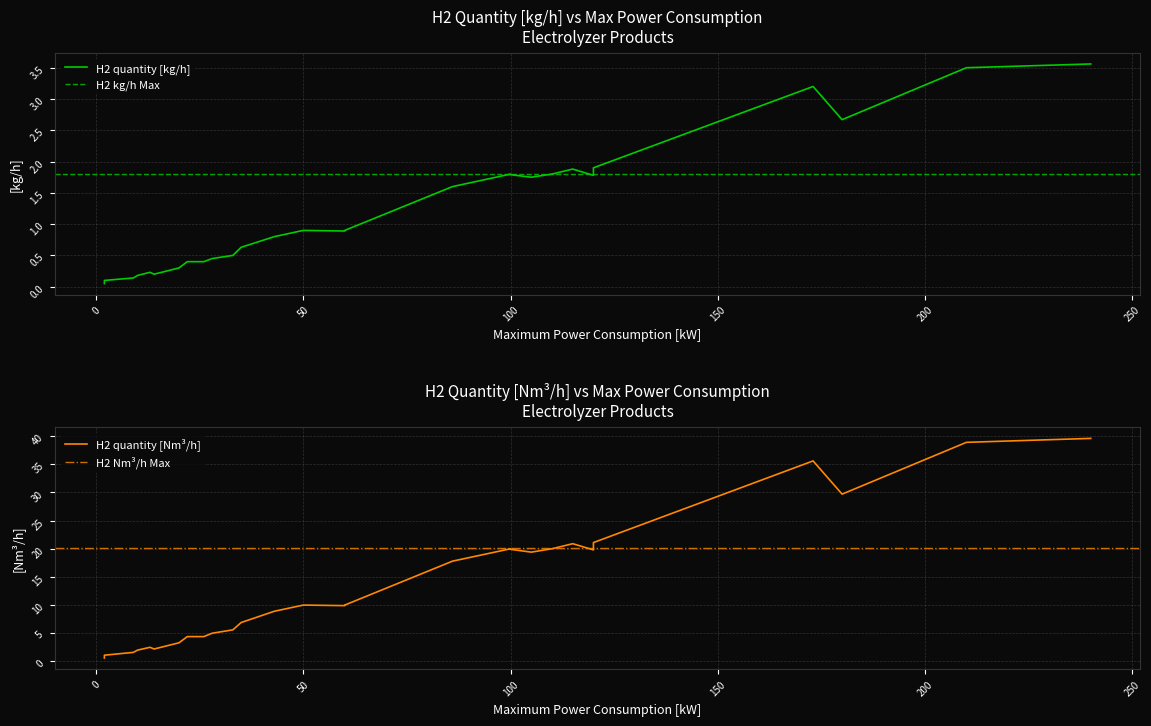

What is the difference between the maximum and minimum values in the H2 quantity [kg/h] series?

3.5